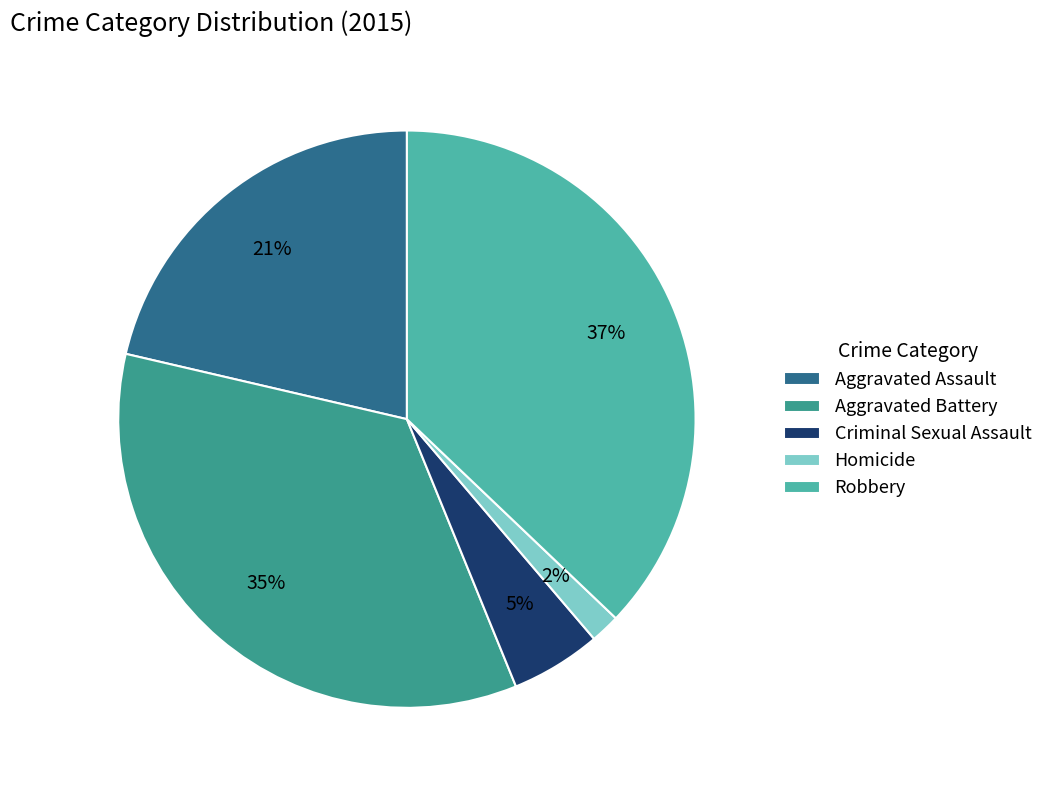

What is the smallest slice in the pie chart?

Homicide